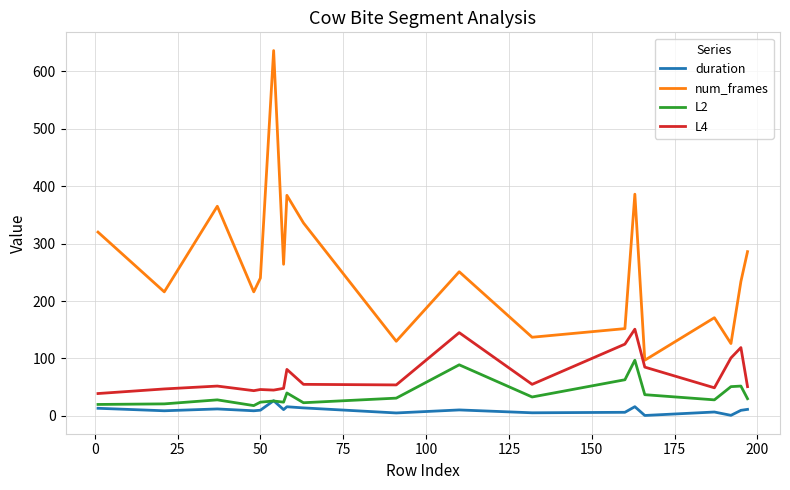

Which series has the largest range (max minus min)?

num_frames